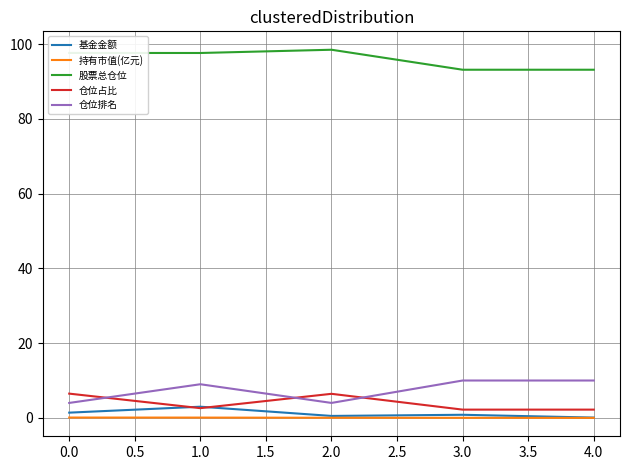

True or false: 持有市值(亿元) and 股票总仓位 intersect in this chart.

False